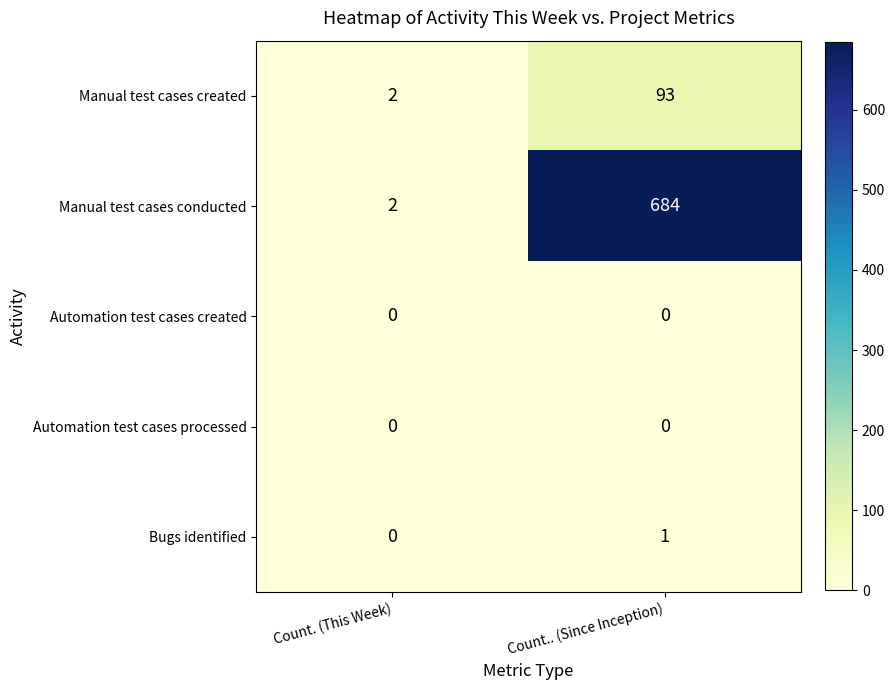

At which label is Manual test cases conducted closest to 343?

Count. (This Week)